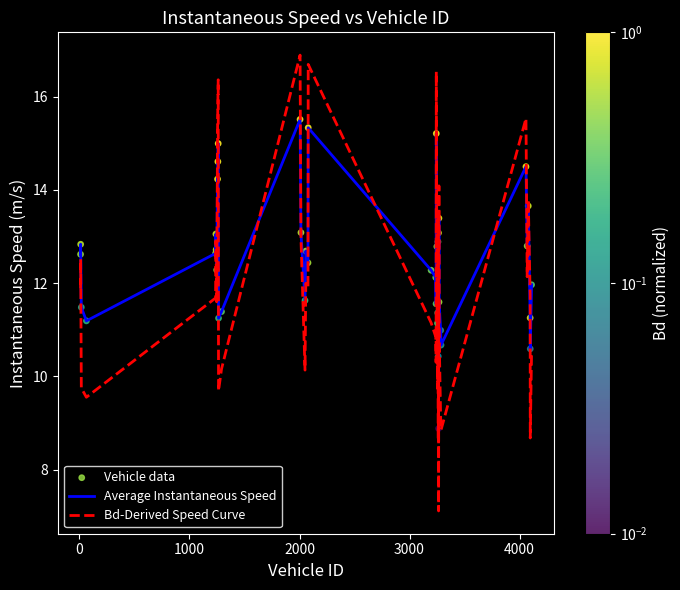

Which series has the largest range (max minus min)?

Bd-Derived Speed Curve